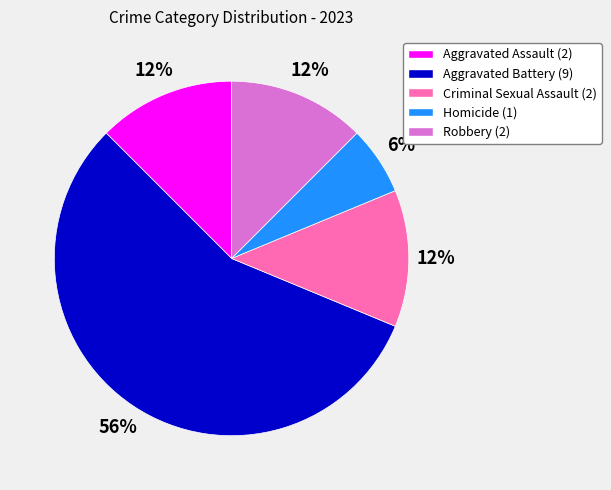

Which slice is the smallest?

Homicide